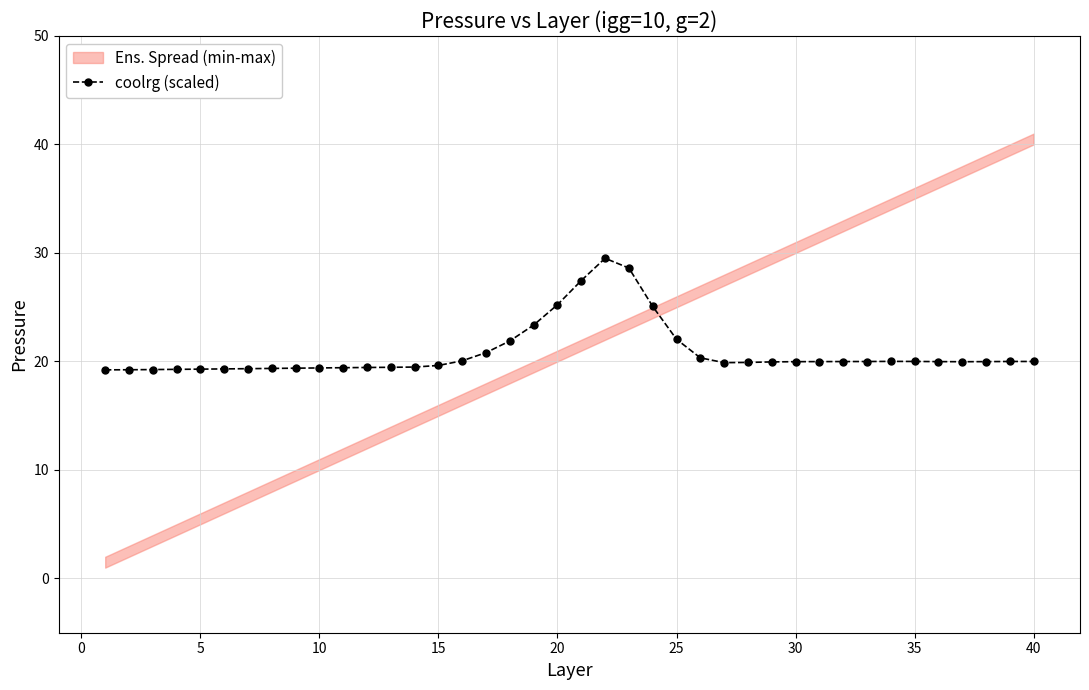

What is the difference between the maximum and second lowest values?

10.3